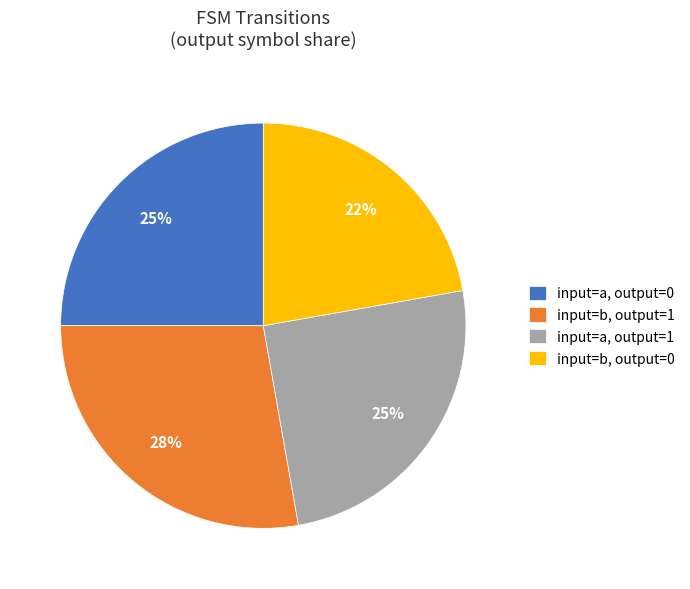

To the nearest percent, what portion does input=a, output=1 represent?

25%